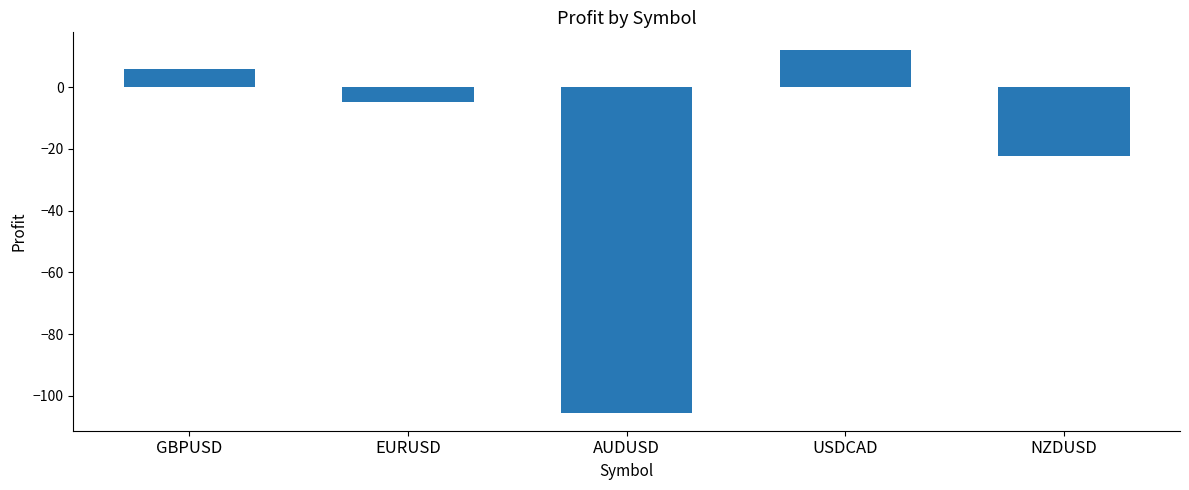

What is the change in value from EURUSD to AUDUSD?

-100.7